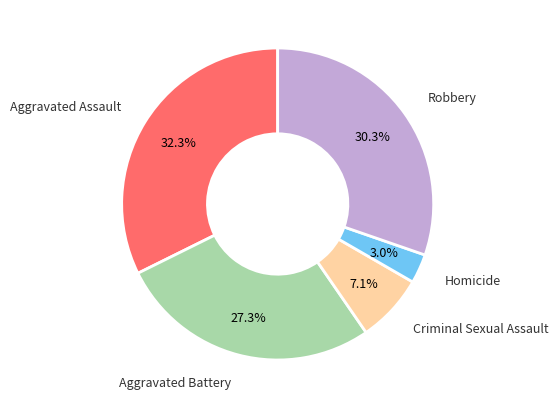

Is there any slice that represents more than half of the pie?

No